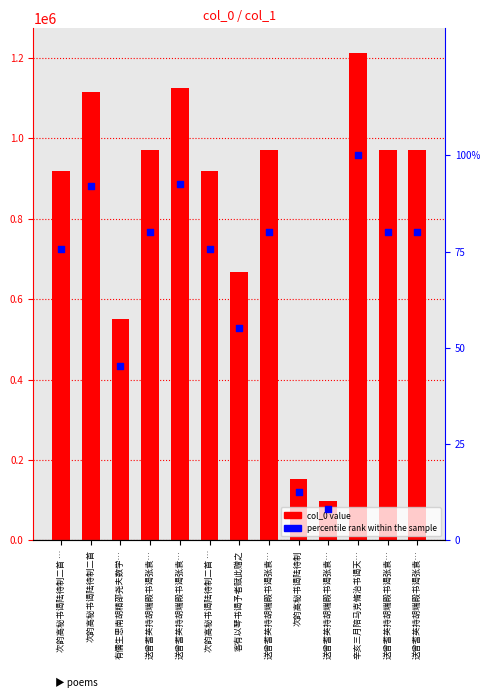

At how many categories does at least one series exceed 970097?

7